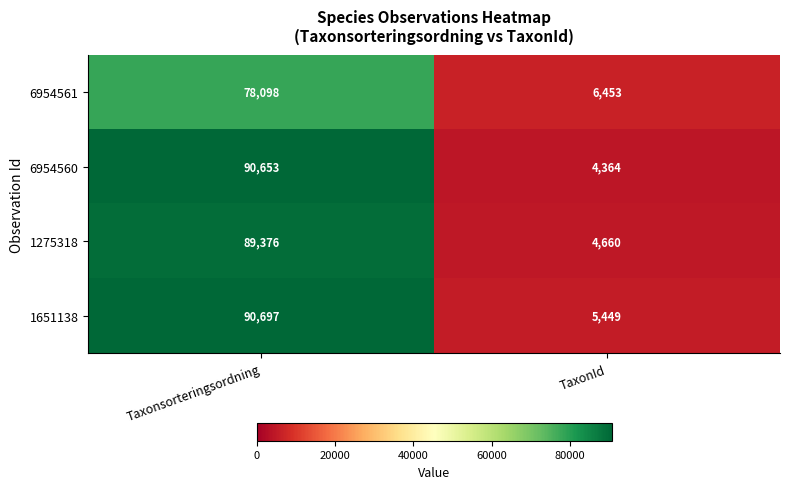

Reading left to right, extract all data points from this chart.

6954561: Taxonsorteringsordning=78098	TaxonId=6453
6954560: Taxonsorteringsordning=90653	TaxonId=4364
1275318: Taxonsorteringsordning=89376	TaxonId=4660
1651138: Taxonsorteringsordning=90697	TaxonId=5449